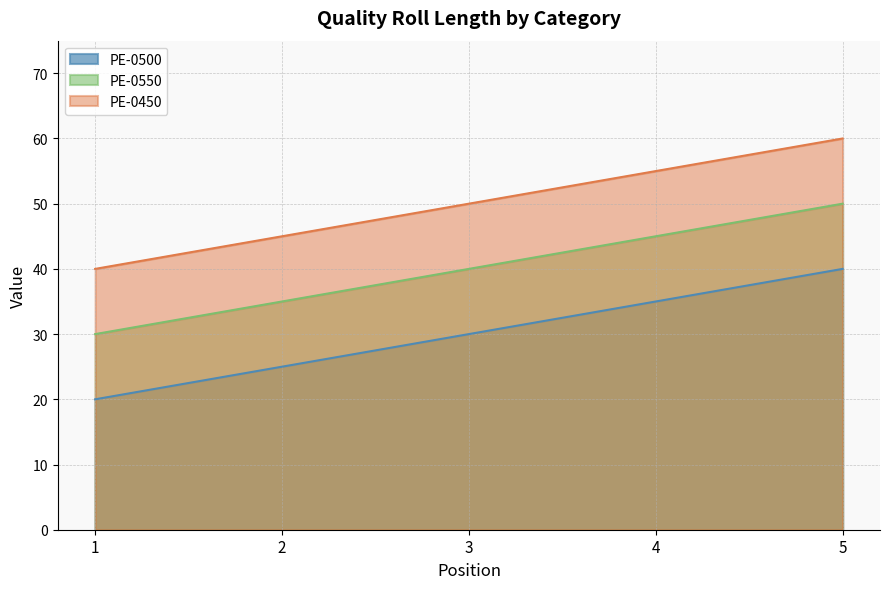

At which label is PE-0500 closest to 30?

3